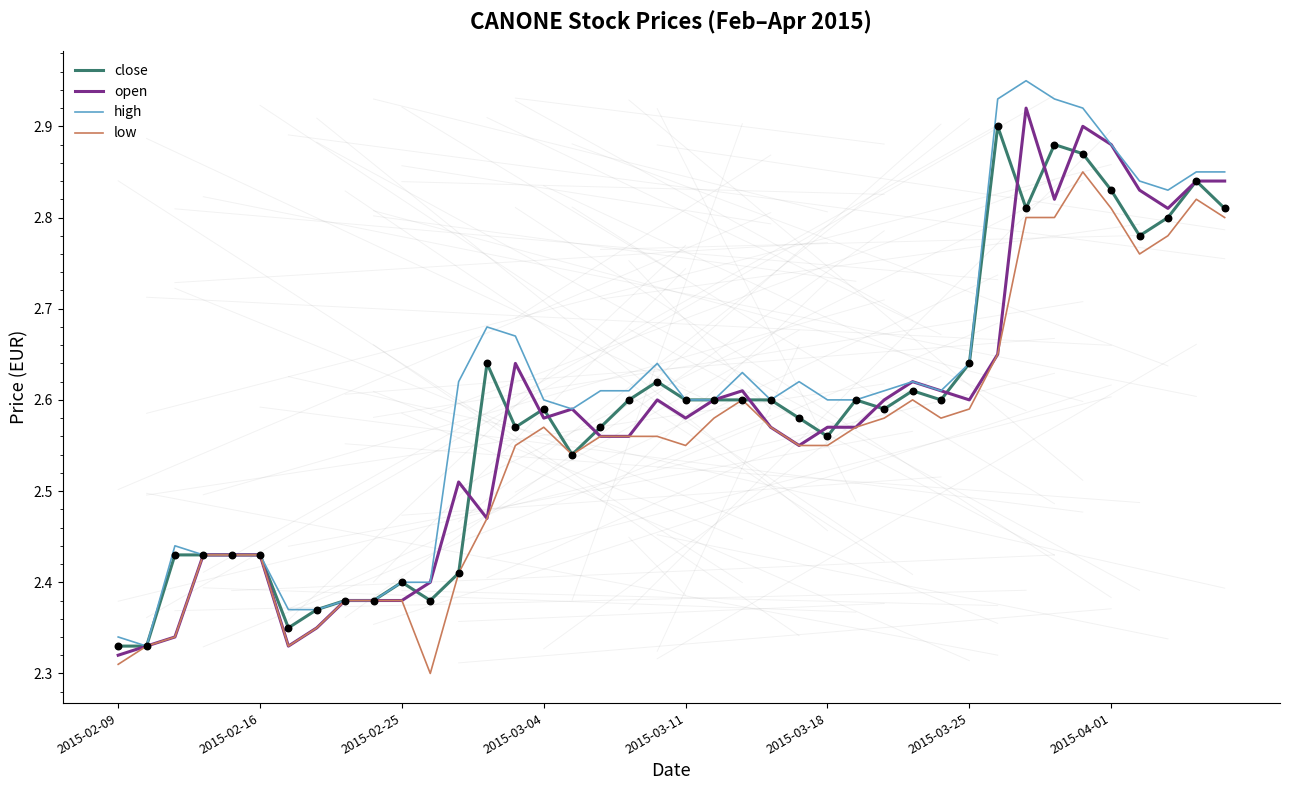

Which series has the largest range (max minus min)?

high